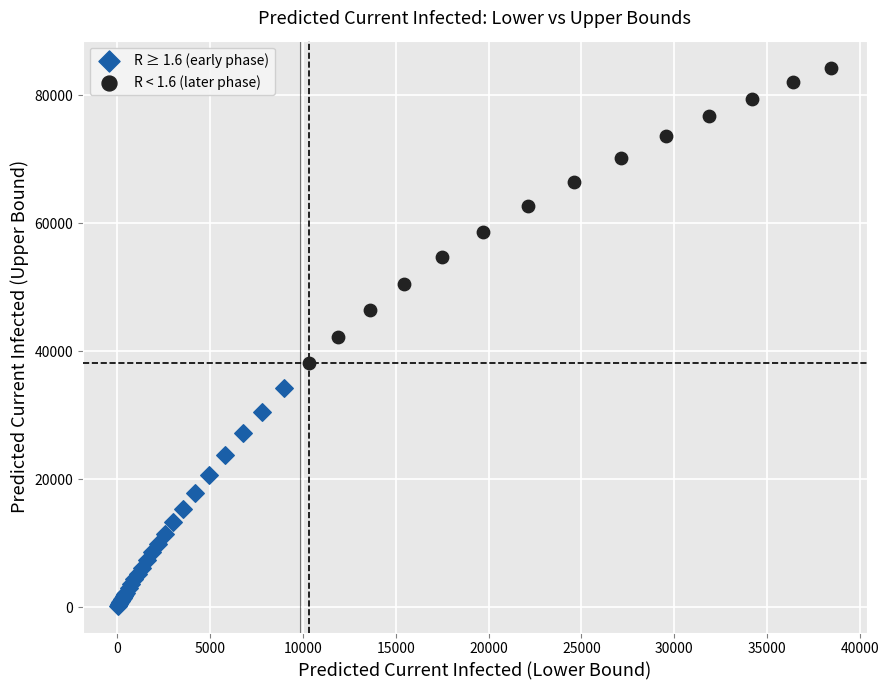

Which series has the widest spread of Y values?

R < 1.6 (later phase)